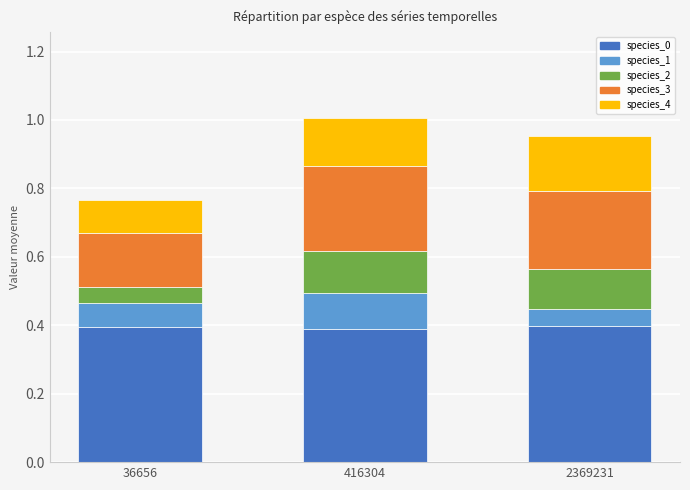

What is the difference between the maximum and minimum values in the species_1 series?

0.1